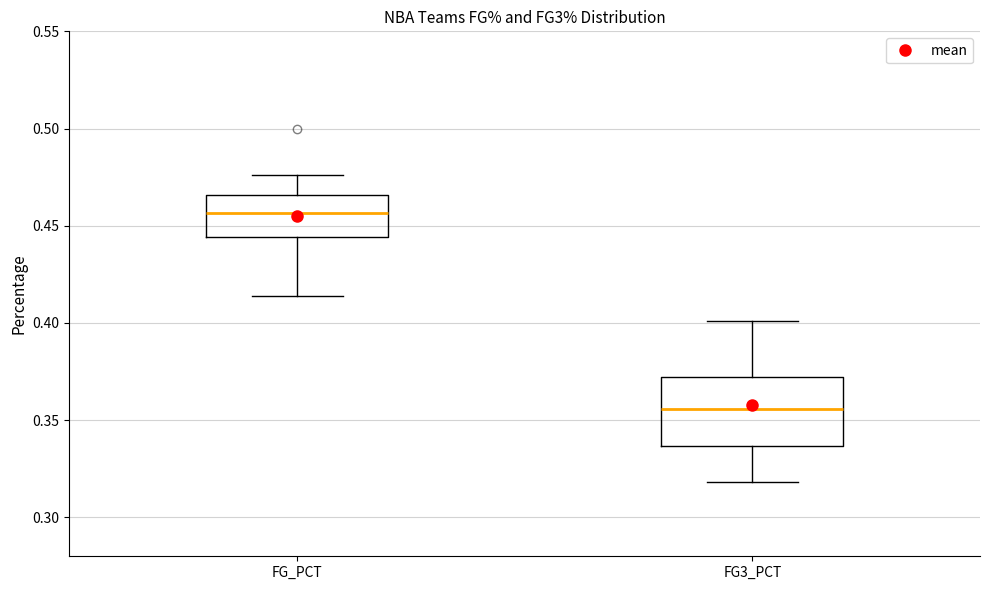

Which box is the tallest, from its lower edge to its upper edge?

FG3_PCT